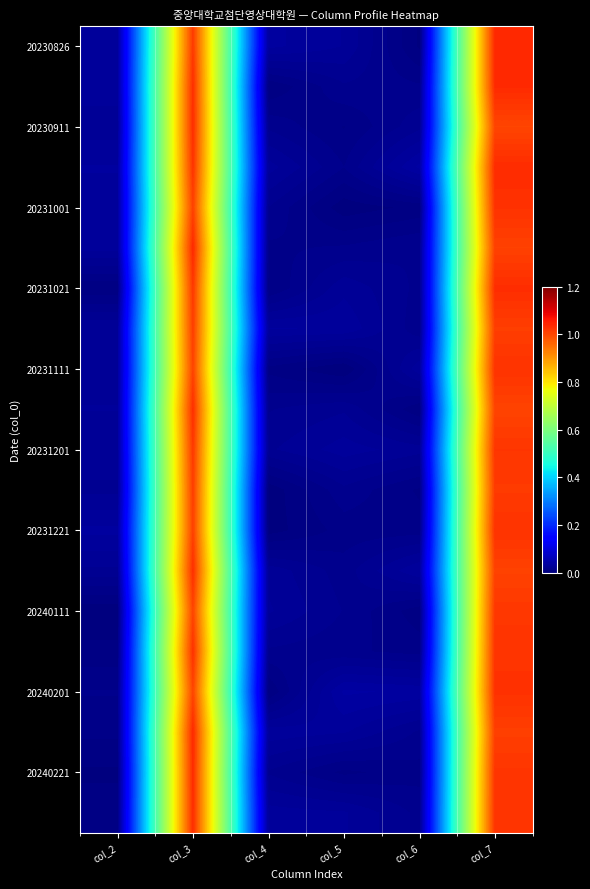

Between col_4 and col_5, which is larger?

col_4